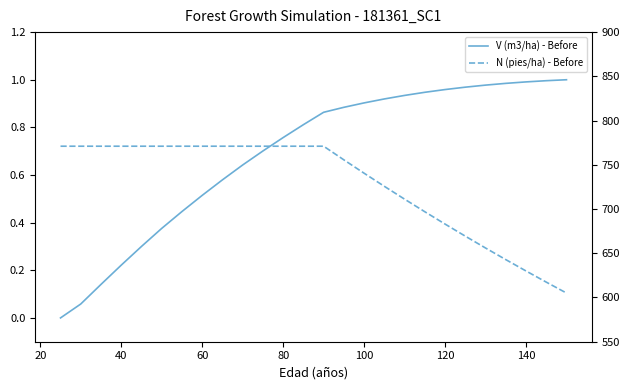

What is the label of the 6th point from the left?

100